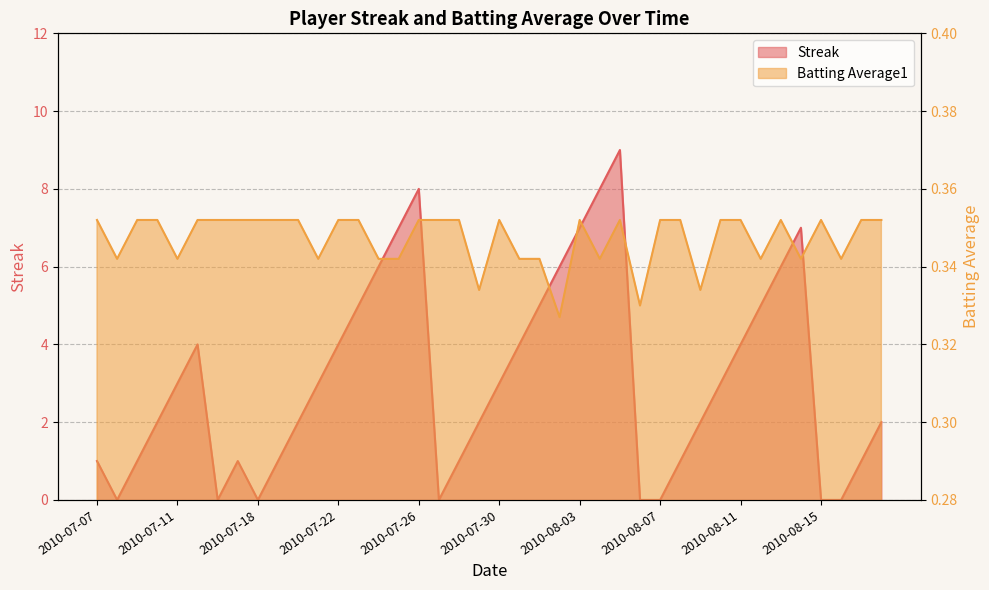

Where is Streak nearest to the value 4?

2010-07-15